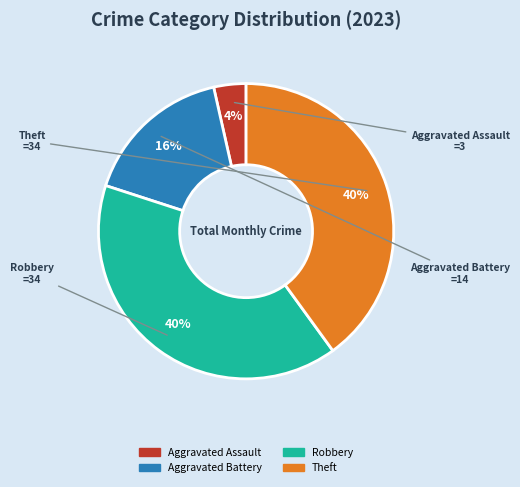

Is Aggravated Battery the majority of the pie?

No